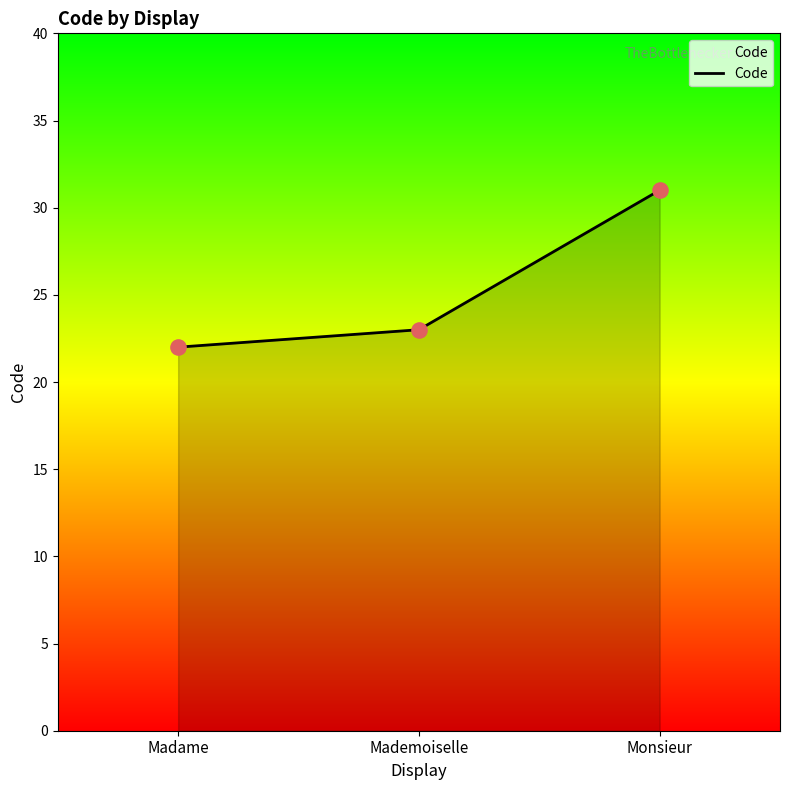

What is the ratio of the value at Madame to the value at Mademoiselle?

1.0